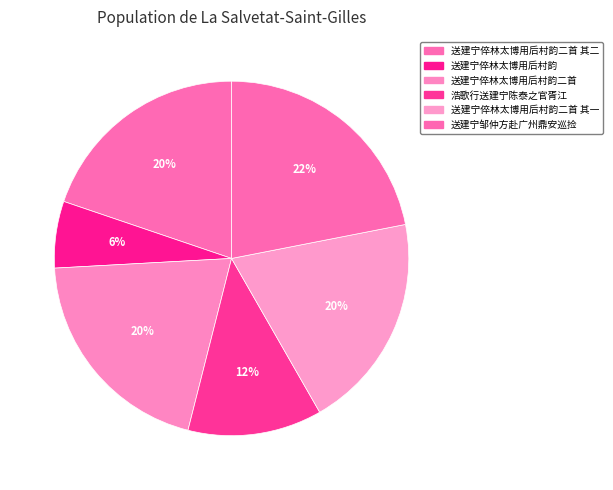

Does 送建宁倅林太博用后村韵 account for over 50% of the chart?

No